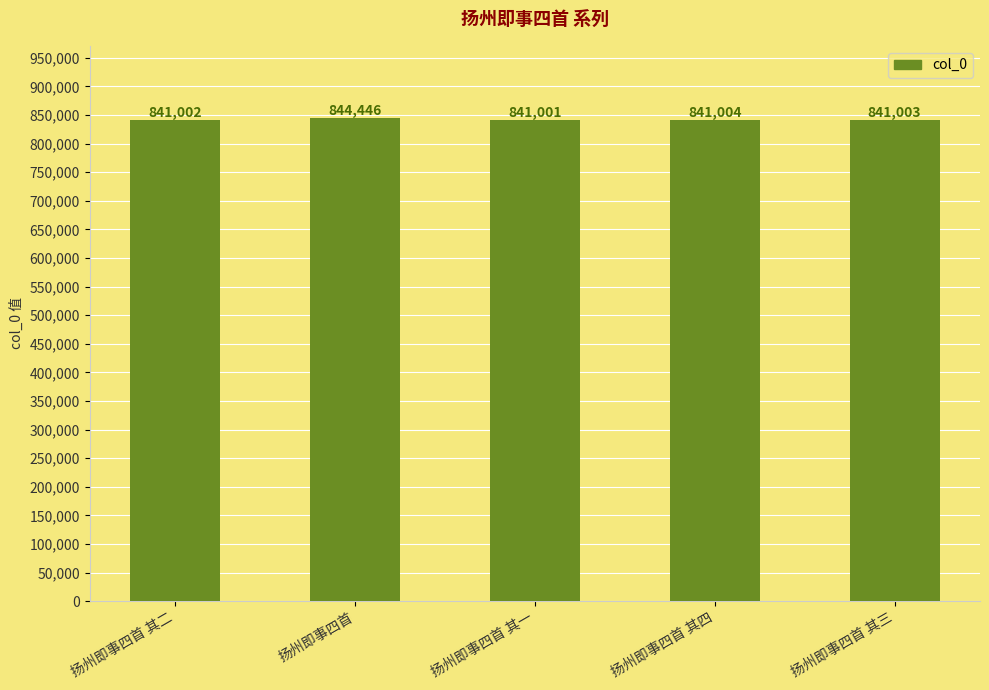

What is the greatest value displayed?

844446